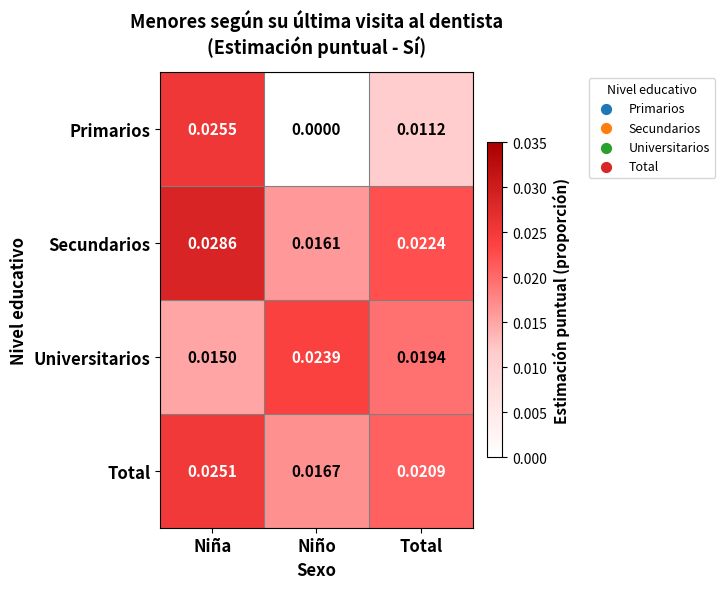

Count the number of categories in the chart.

3